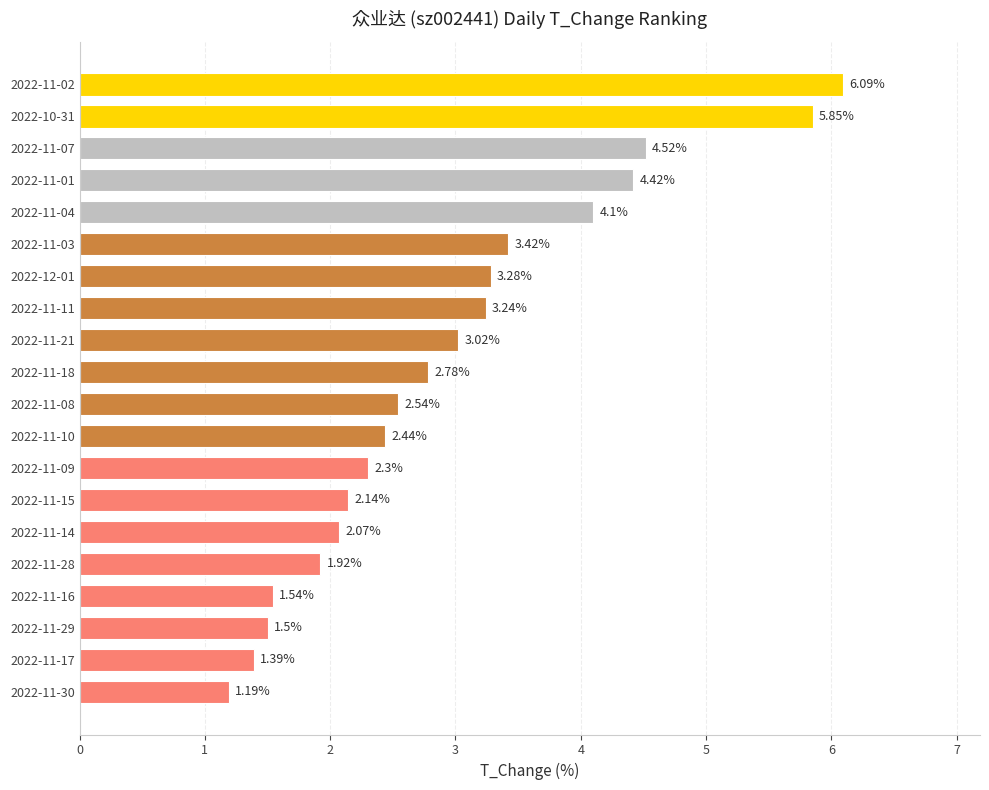

What is the sum of all values?

59.8